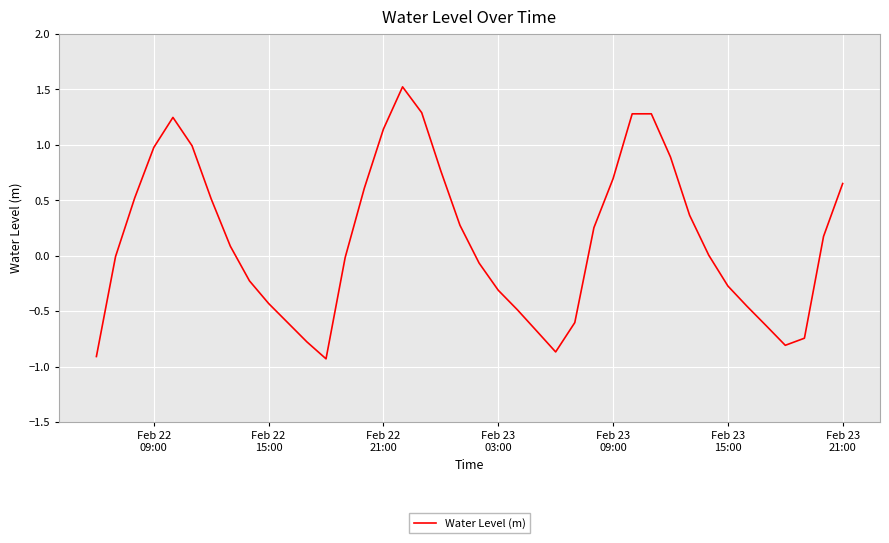

What is the difference between the maximum and minimum values?

2.5